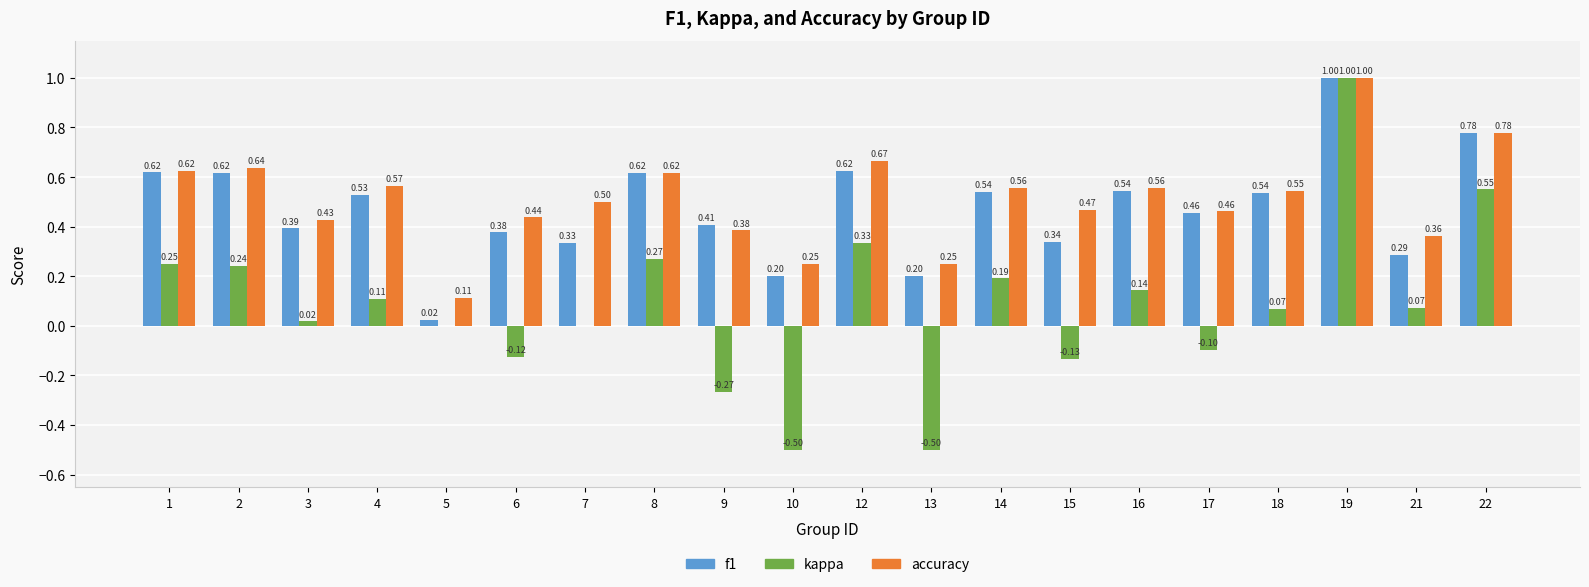

Between 3 and 6, which series saw the biggest shift?

kappa